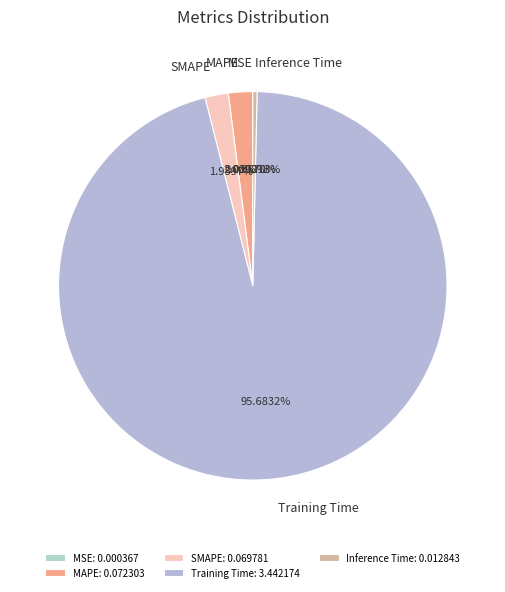

Does Training Time account for over 50% of the chart?

Yes